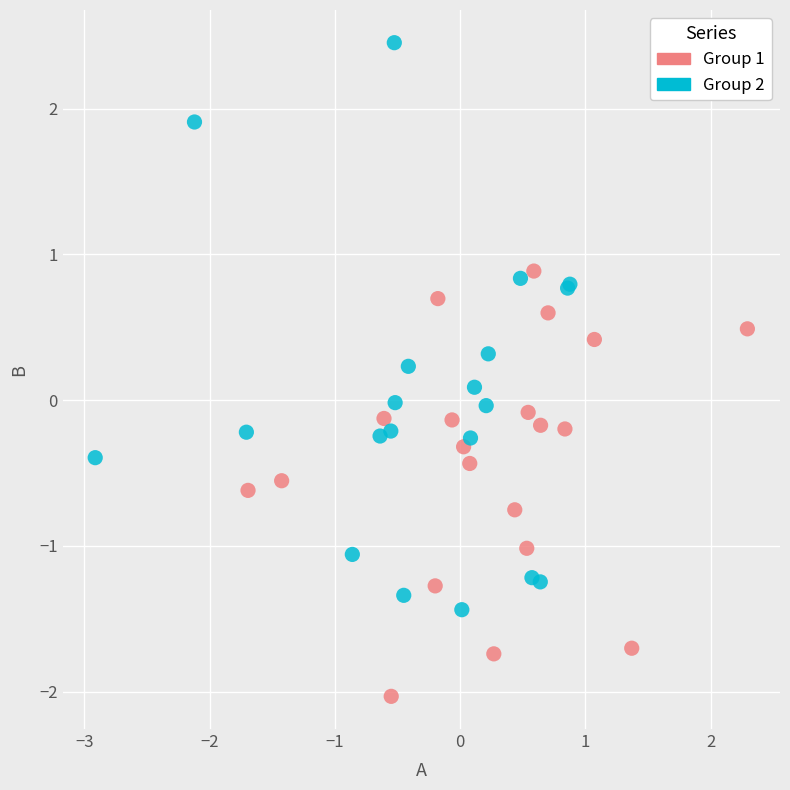

Which series has the largest Y range (max minus min)?

Group 2